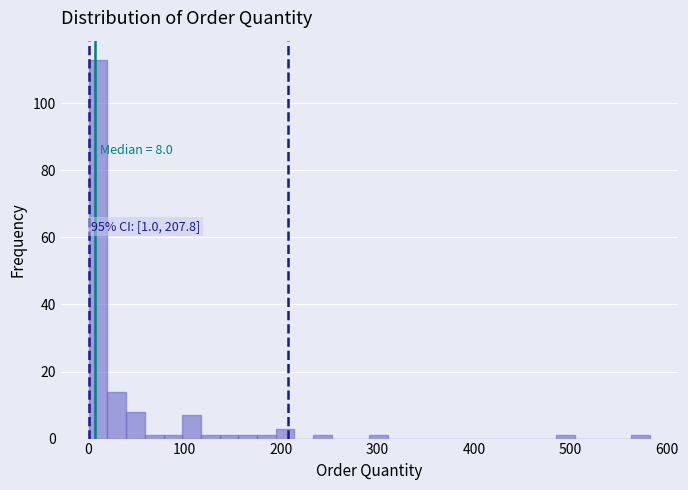

Around what value on the x-axis is the tallest bar? Give the approximate position of its centre, as read against the axis.

10